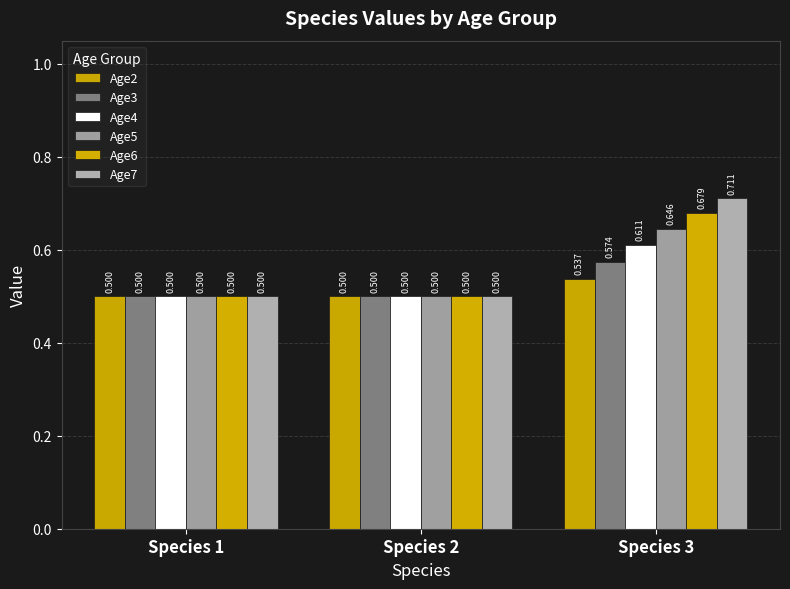

Count the Age3 values in the range 0 to 1.

3